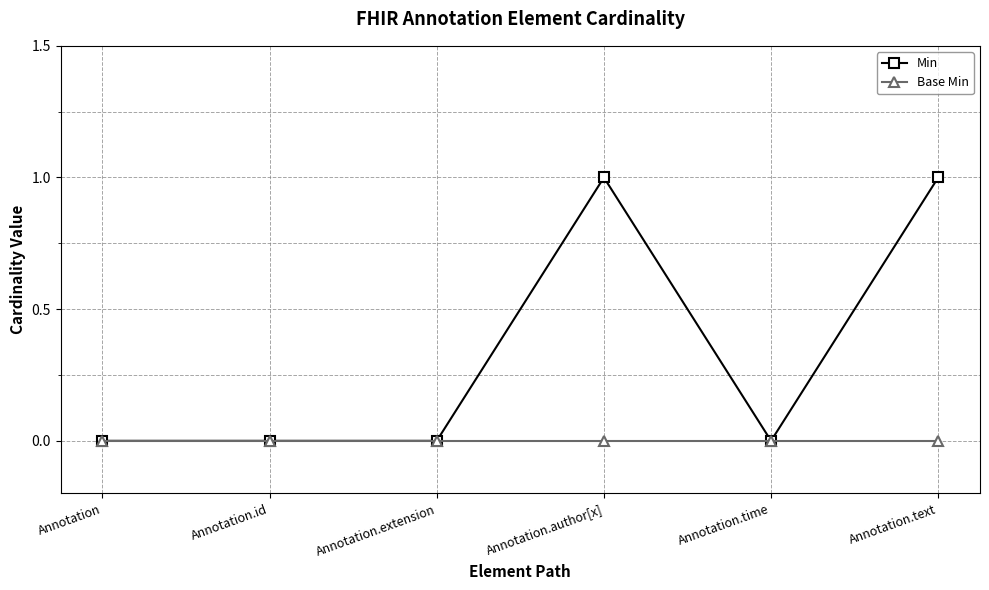

Which series has the widest spread of values?

Min